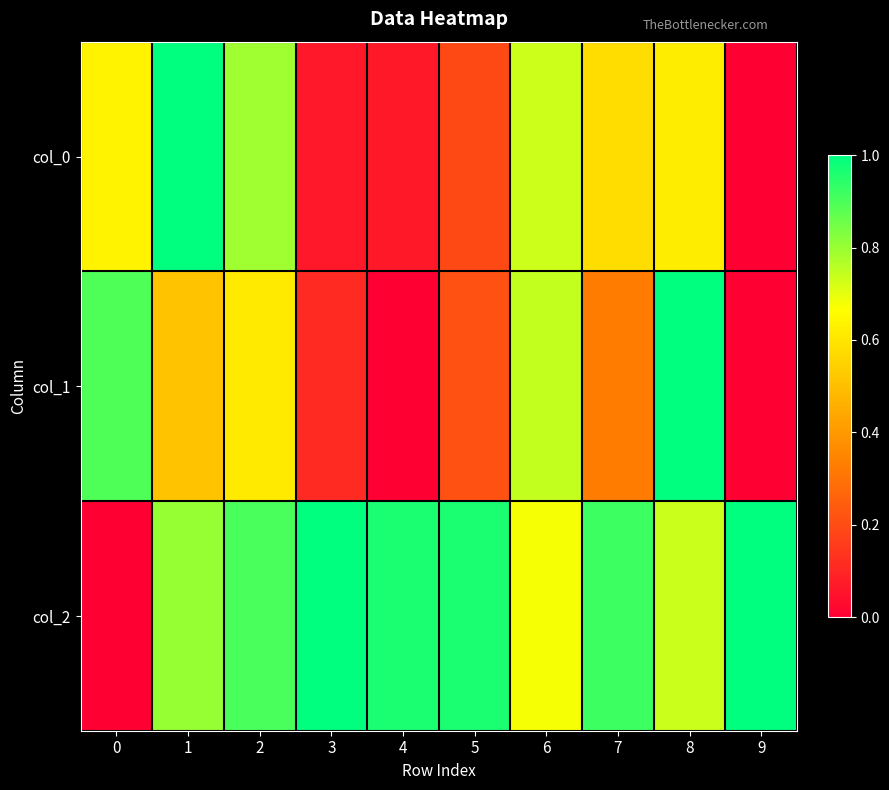

At 2, list the series in order from largest to smallest.

col_2, col_0, col_1